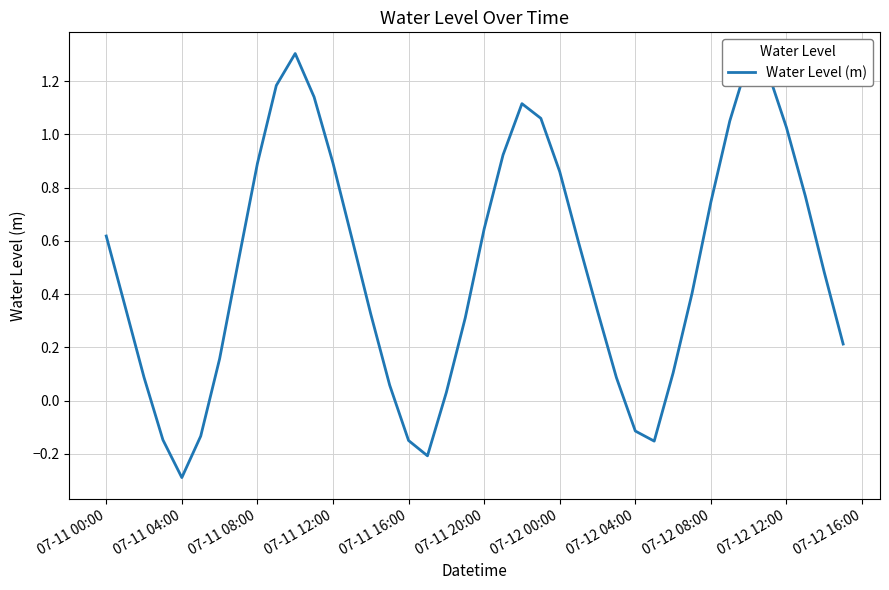

What is the minimum value shown in the chart?

-0.3